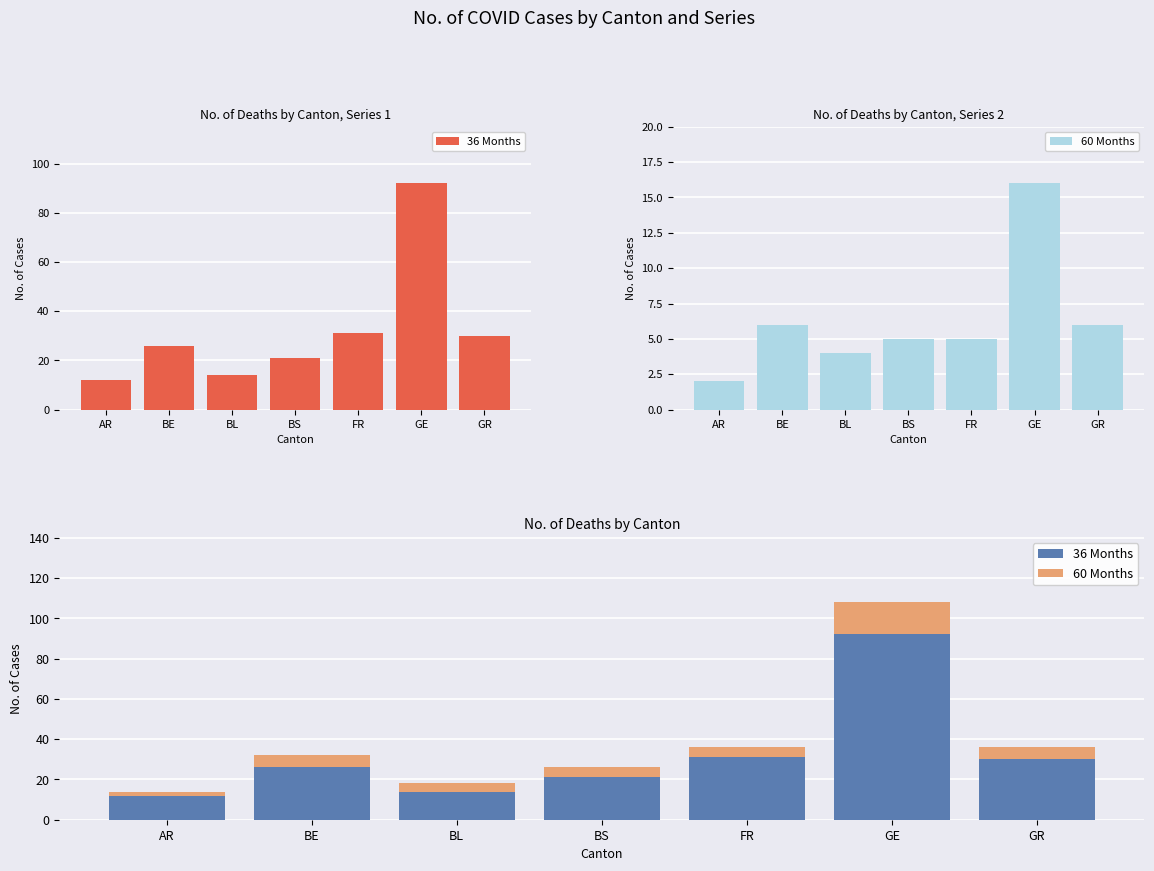

At AR, list the series in order from smallest to largest.

60 Months, 36 Months